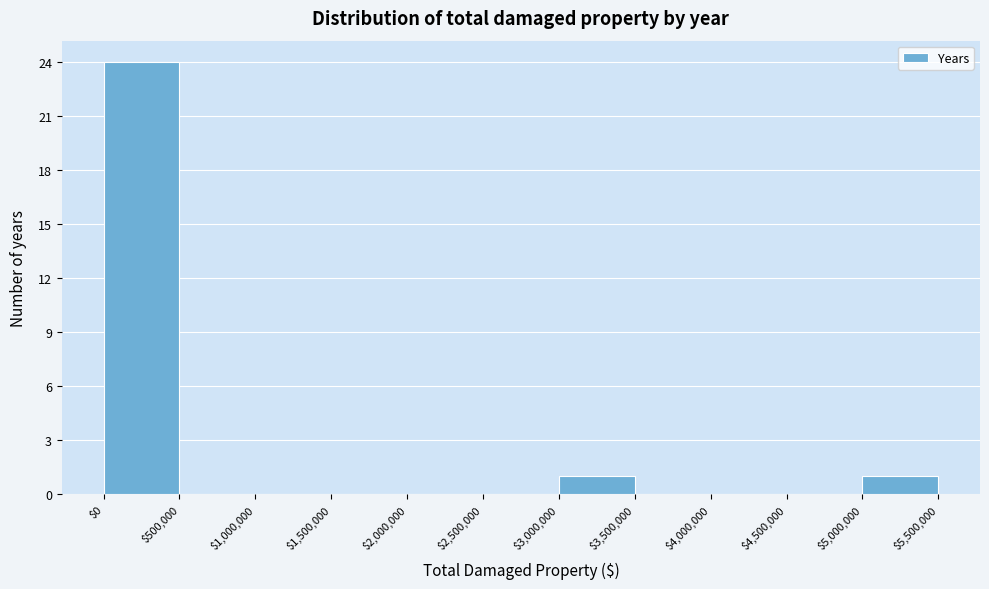

Reading left to right, list every bar in this chart as the range it spans on the x-axis followed by its height. The values are not printed on the chart, so give them approximately, as read against the axis.

$0 to $500,000: 24
$500,000 to $1,000,000: 0
$1,000,000 to $1,500,000: 0
$1,500,000 to $2,000,000: 0
$2,000,000 to $2,500,000: 0
$2,500,000 to $3,000,000: 0
$3,000,000 to $3,500,000: 1
$3,500,000 to $4,000,000: 0
$4,000,000 to $4,500,000: 0
$4,500,000 to $5,000,000: 0
$5,000,000 to $5,500,000: 1